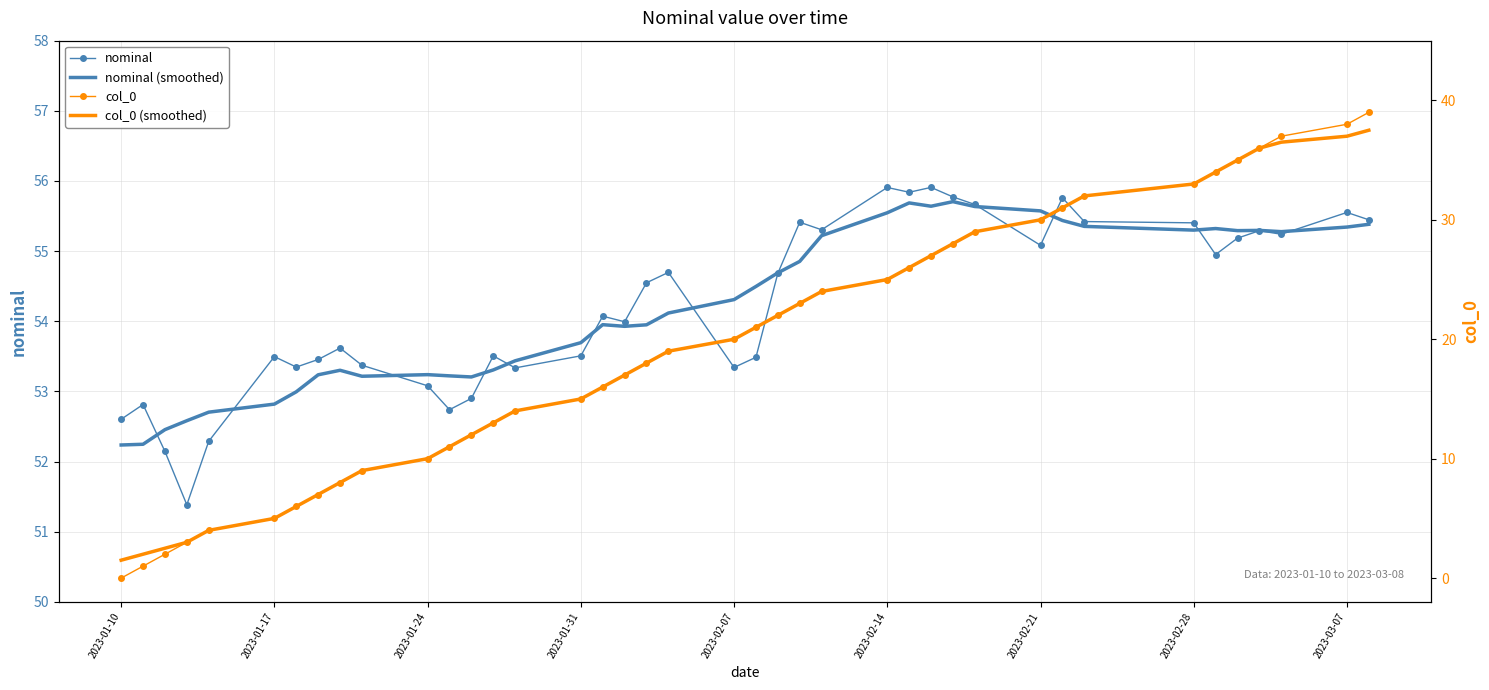

True or false: nominal and nominal (smoothed) intersect in this chart.

True